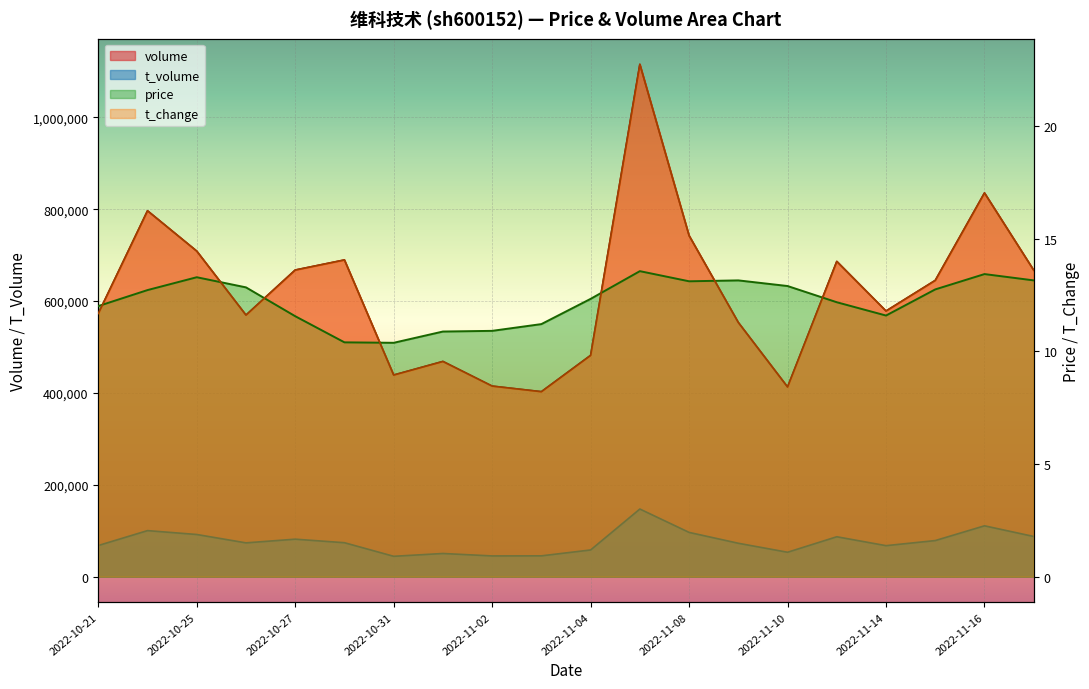

At which category does t_change reach its first local peak?

2022-10-24